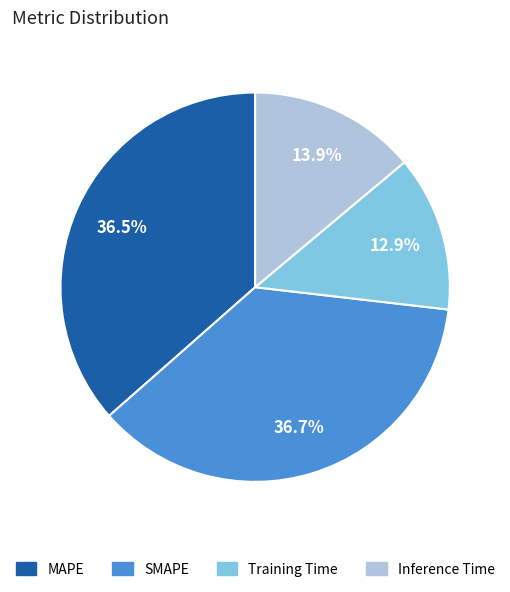

What percentage is the SMAPE slice, to the nearest percent?

37%